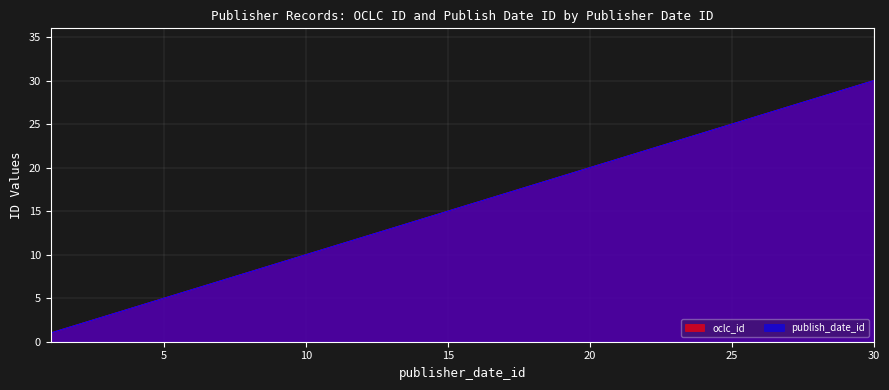

Between 12.0 and 22.0, which is larger?

22.0